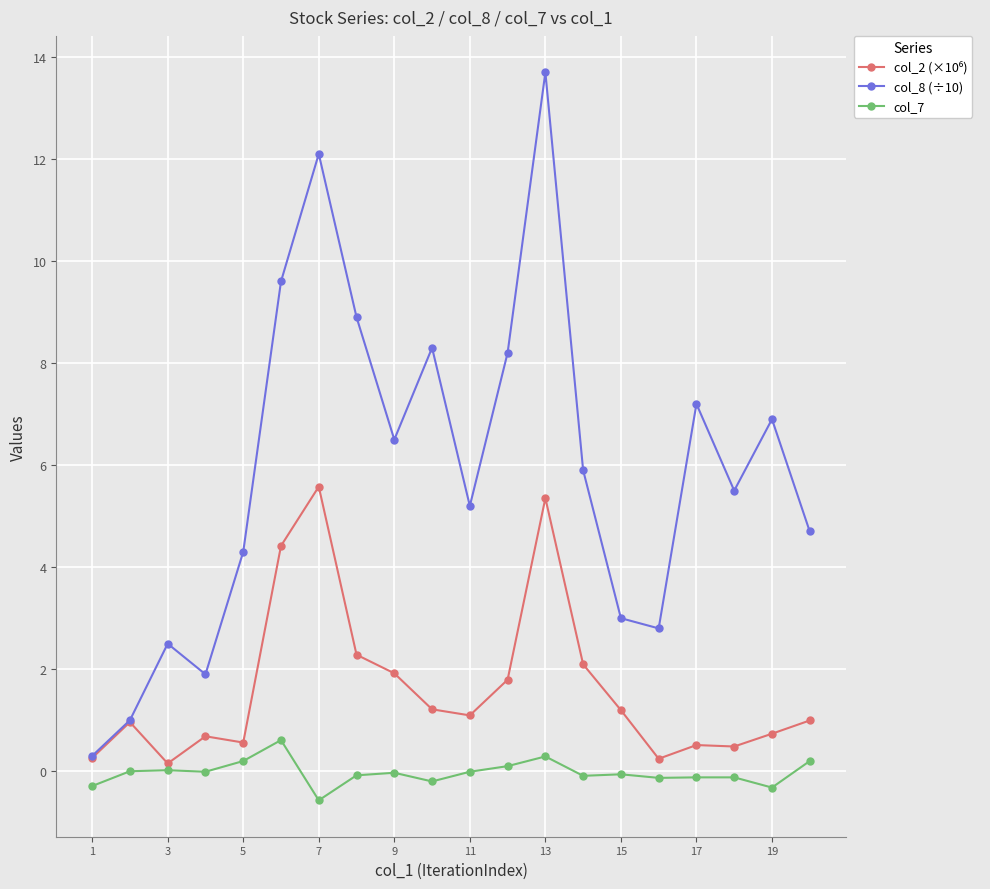

What is the value of the col_8 (÷10) point at the 17th from the left?

7.2